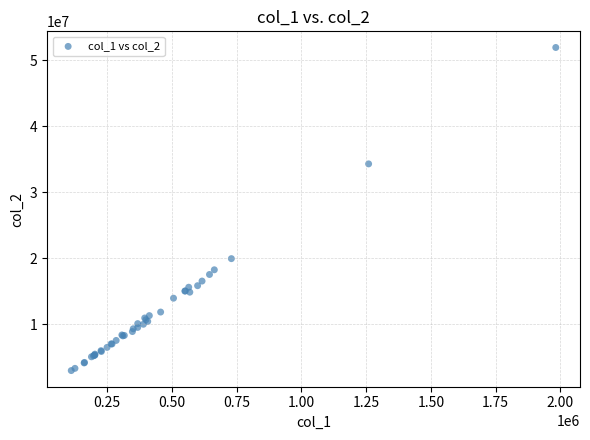

What Y value in the scatter plot is closest to 27453750?

34296128